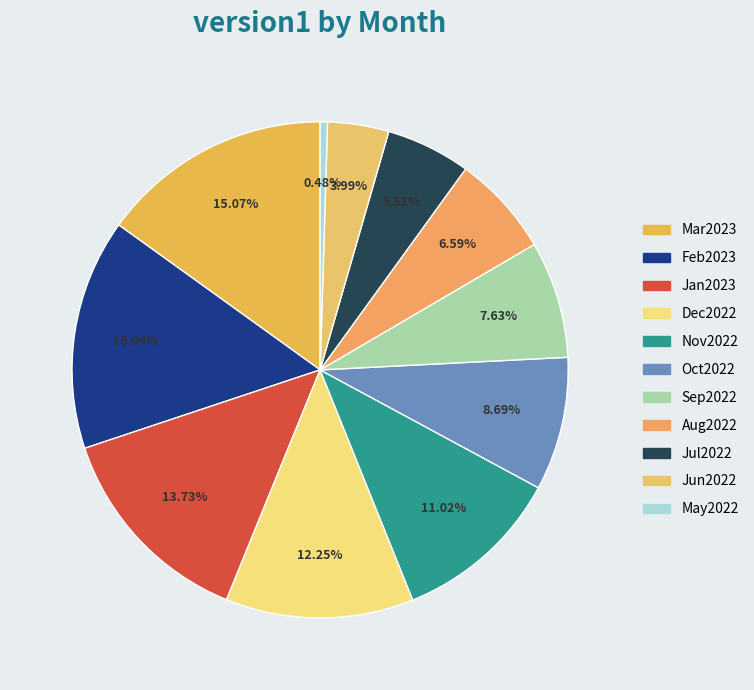

Does Feb2023 represent more than half of the total?

No